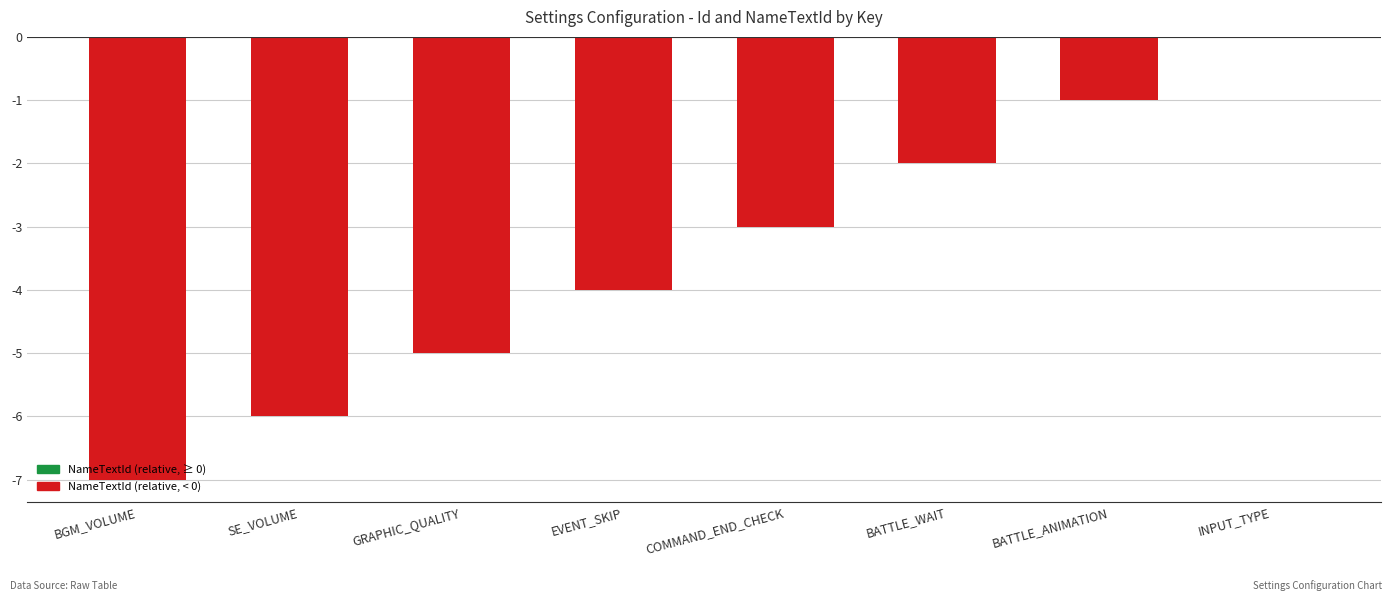

The value at INPUT_TYPE is 0. True or false?

True